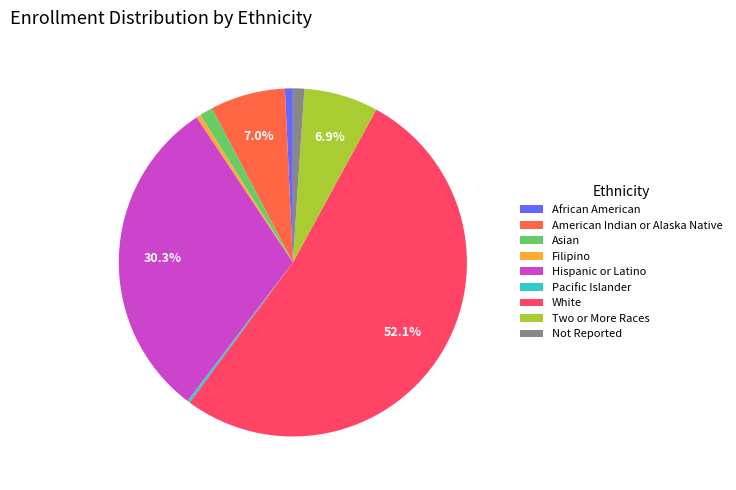

True or false: African American accounts for 1% of the total.

True